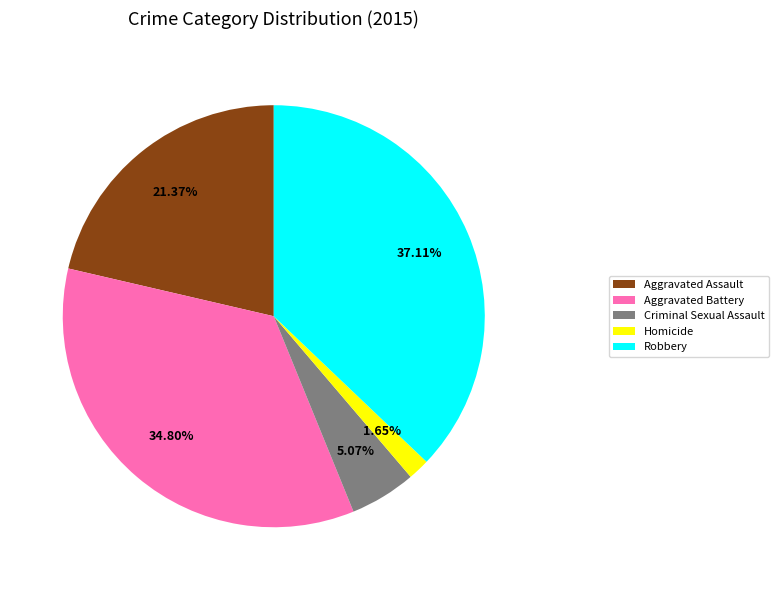

How much of the chart is everything except Aggravated Assault?

78.6%